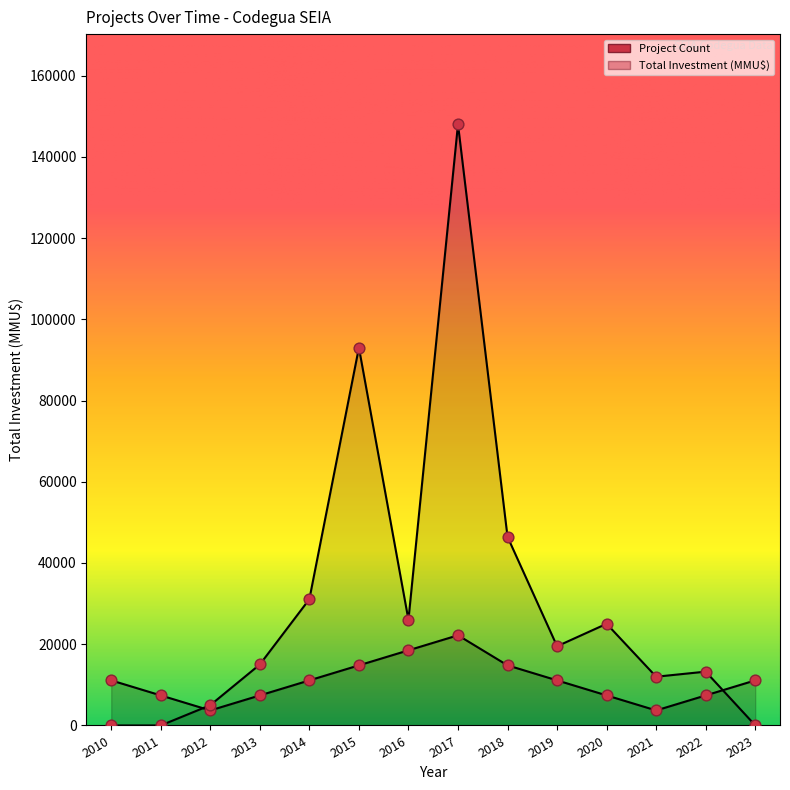

What is the total value across all series at 2015?

107810